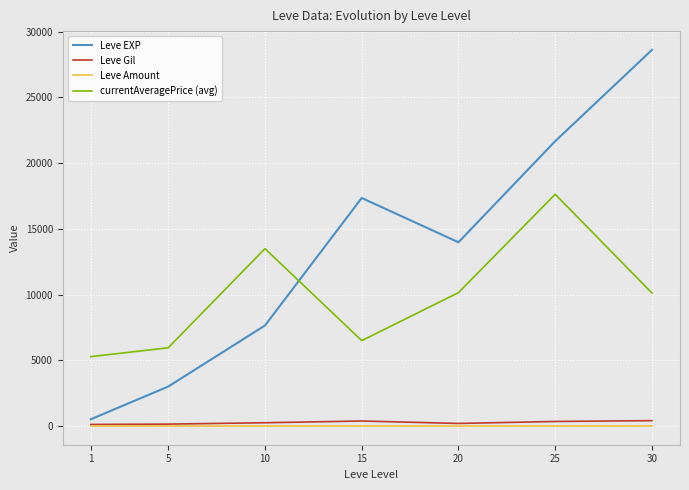

At which label does currentAveragePrice (avg) first exceed 10112?

10